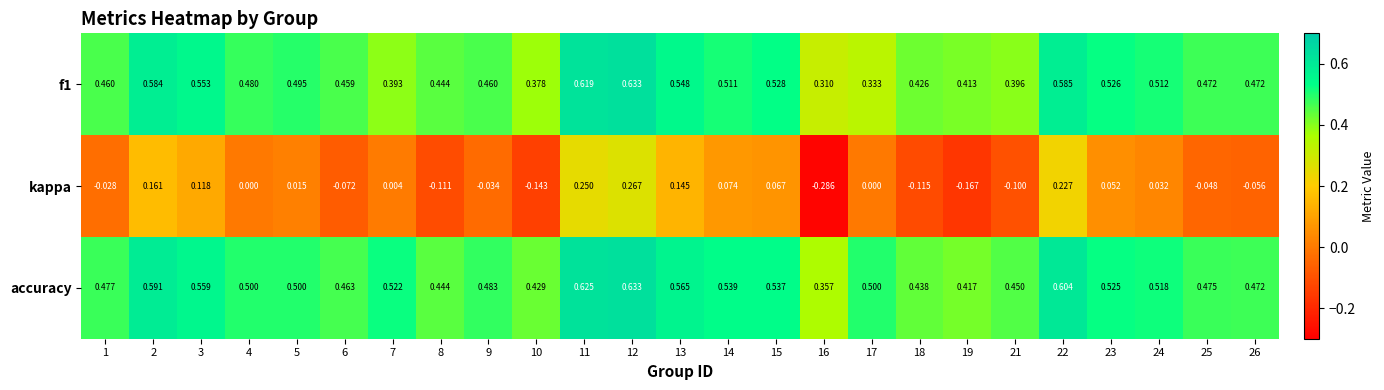

Which series has the largest range (max minus min)?

kappa